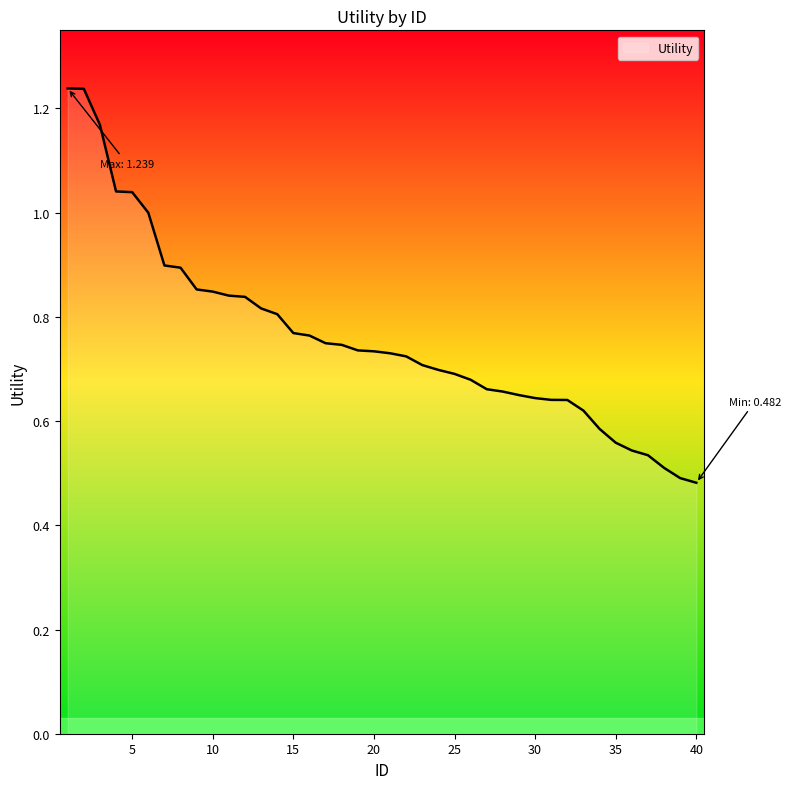

Which category has the lowest value across all series?

40